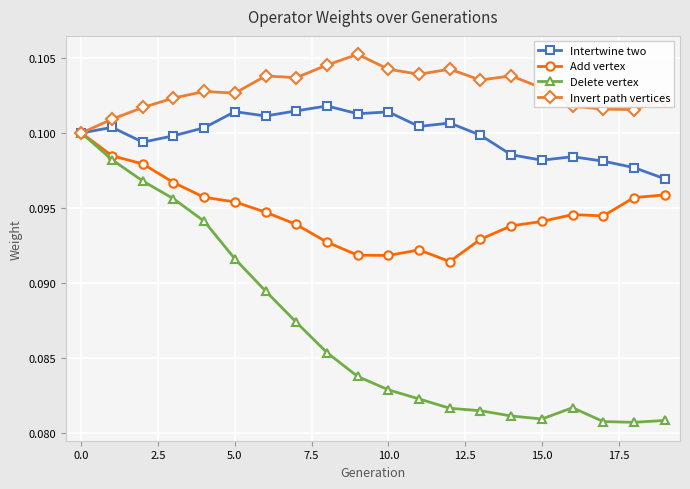

Which series has the widest spread of values?

Delete vertex